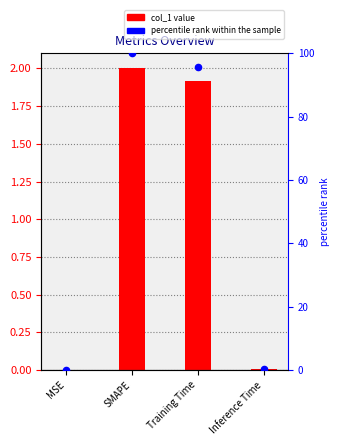

What is the total value across all series at SMAPE?

102.0